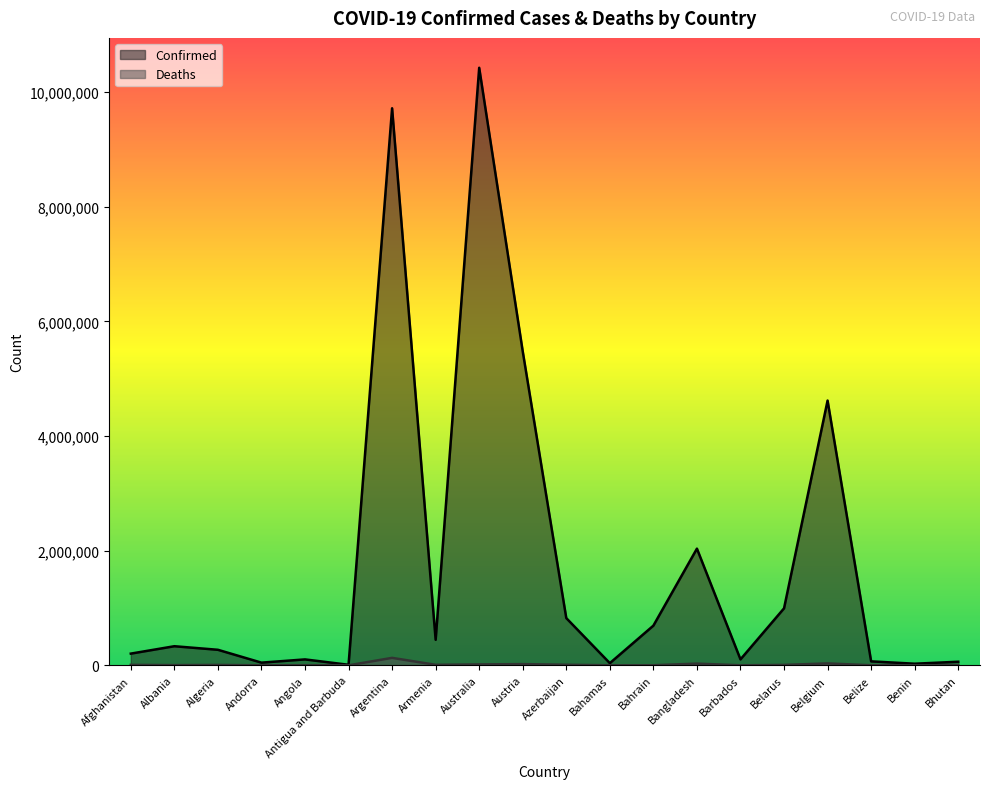

At which category does the chart reach its peak across all series?

Australia